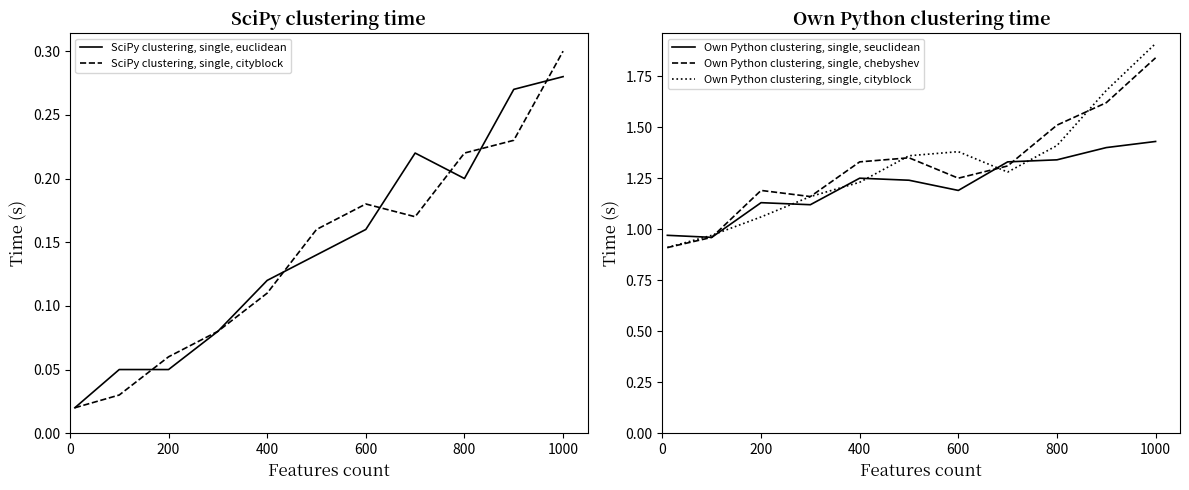

Where does the Own Python clustering, single, cityblock series first go above 1?

200